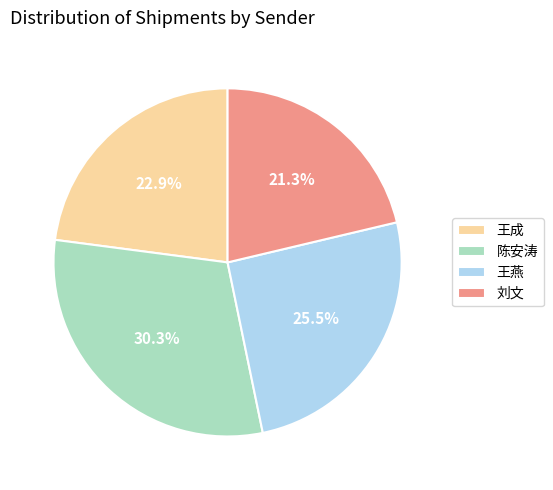

To the nearest percent, what percentage of the pie is 王成?

23%